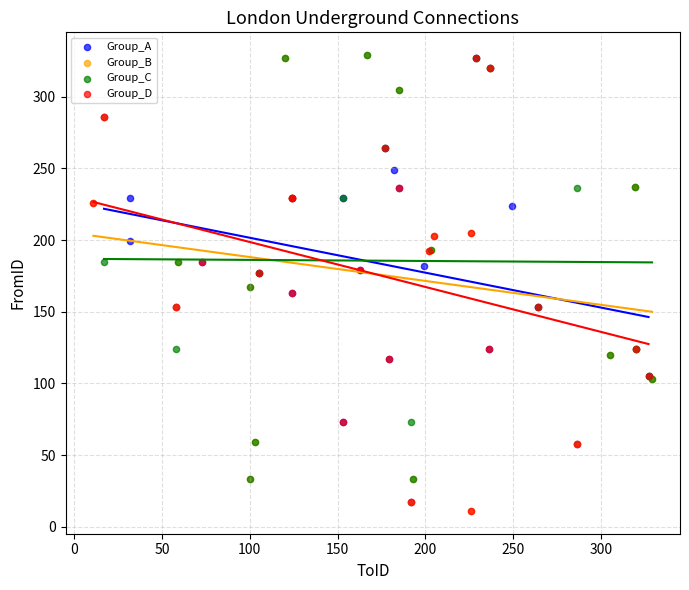

What are all the series names shown in the legend?

Group_A, Group_B, Group_C, Group_D